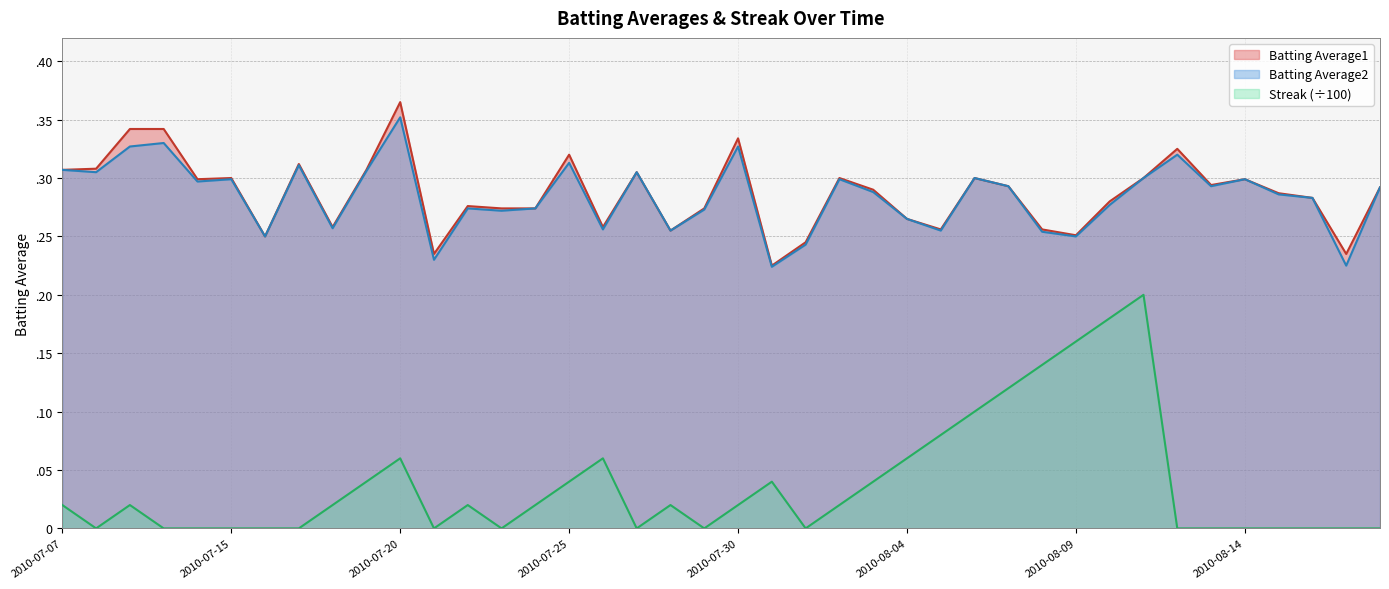

The Streak series shows 0.0 at 2010-08-15. True or false?

True